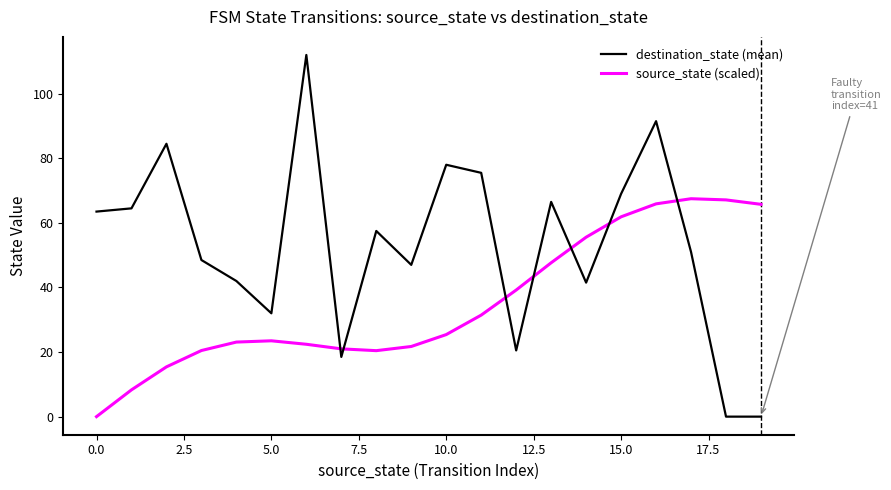

How many interior local valleys does the source_state (scaled) series have?

1